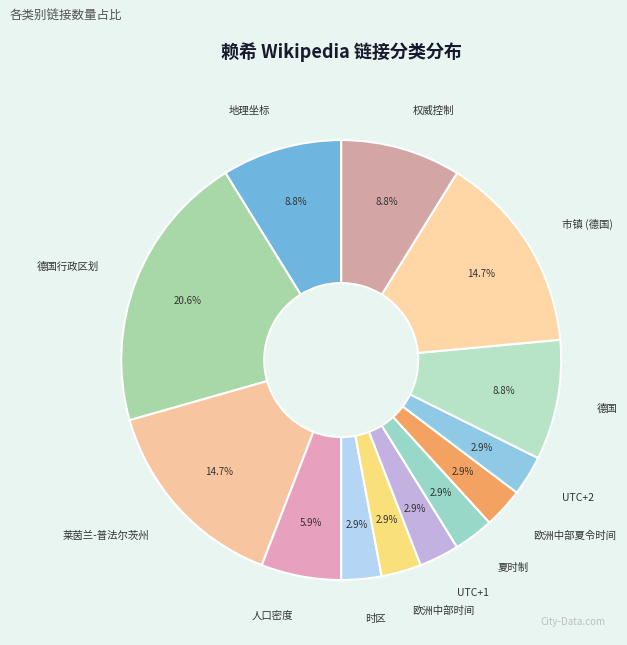

What portion of the pie excludes 地理坐标?

91.2%